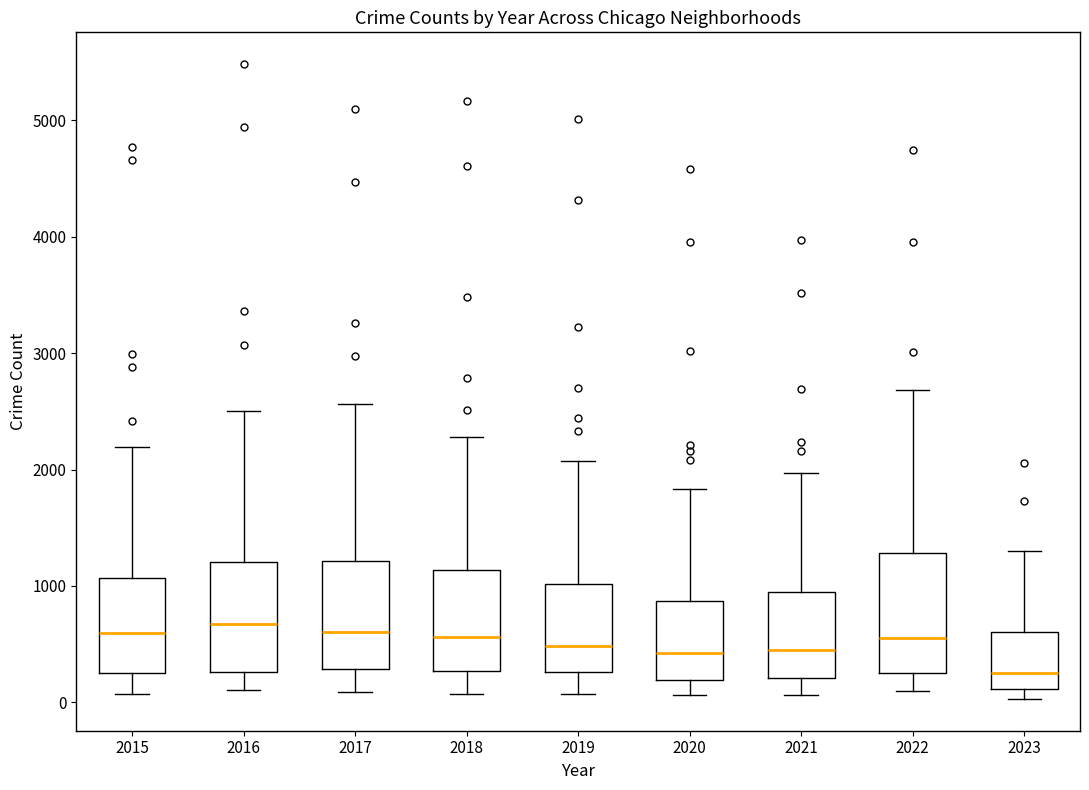

Reading left to right, read every box against the y-axis: the position of its median line, the range the box covers, and the ends of its whiskers. The values are not printed on the chart, so give them approximately, as read against the axis.

2015: median 600, box 300 to 1100, whiskers 100 to 2200
2016: median 700, box 300 to 1200, whiskers 100 to 2500
2017: median 600, box 300 to 1200, whiskers 100 to 2600
2018: median 600, box 300 to 1100, whiskers 100 to 2300
2019: median 500, box 300 to 1000, whiskers 100 to 2100
2020: median 400, box 200 to 900, whiskers 100 to 1800
2021: median 500, box 200 to 900, whiskers 100 to 2000
2022: median 600, box 300 to 1300, whiskers 100 to 2700
2023: median 300, box 100 to 600, whiskers 0 to 1300